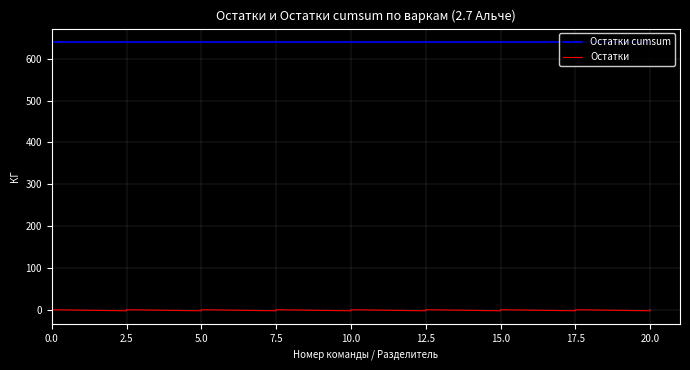

What is the label of the 4th point from the right?

16